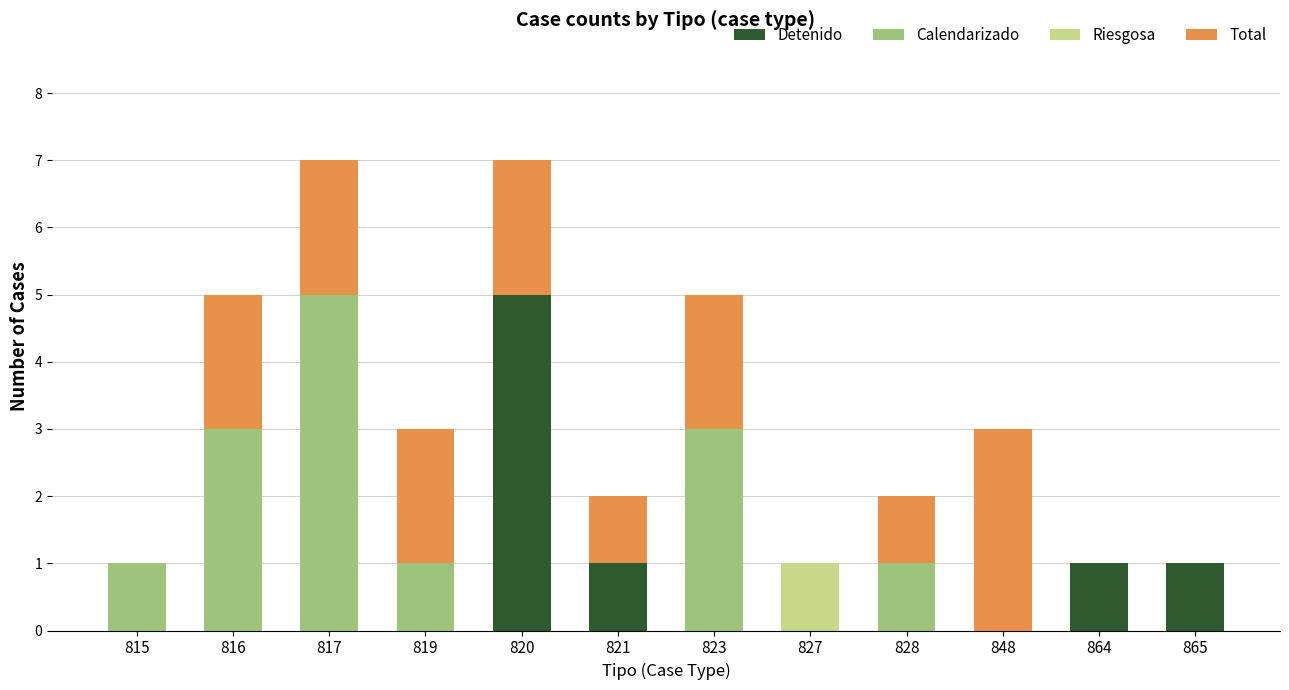

Are the bars horizontal?

No